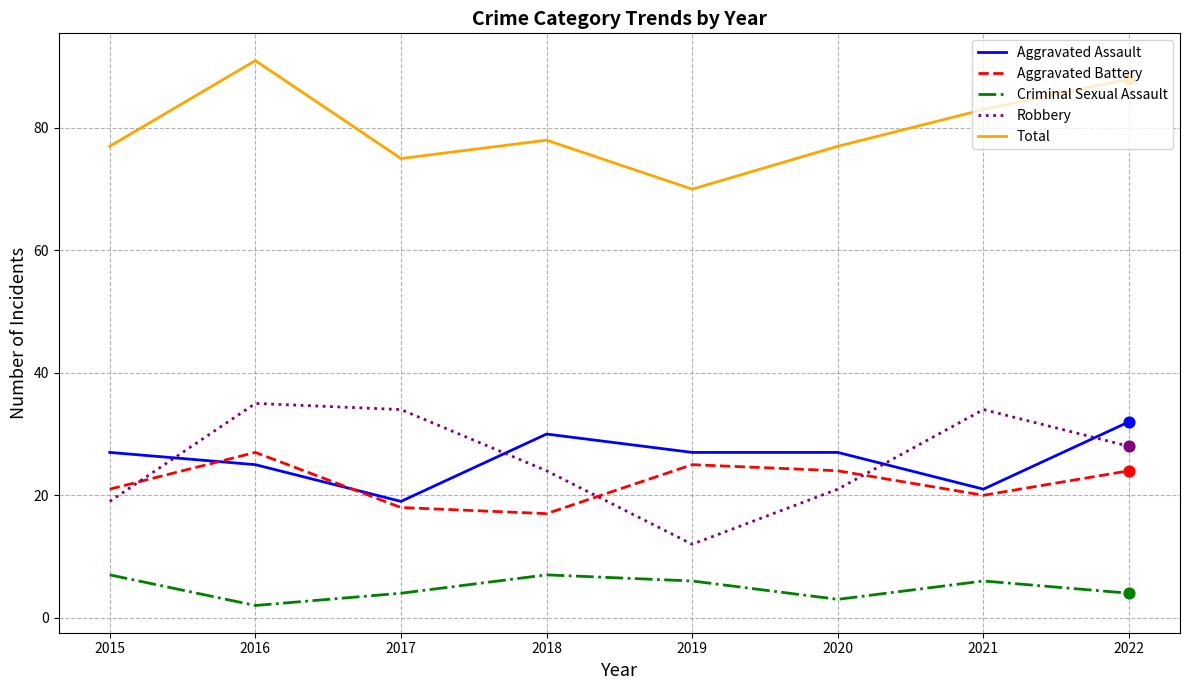

What are all the series names shown in the legend?

Aggravated Assault, Aggravated Battery, Criminal Sexual Assault, Robbery, Total